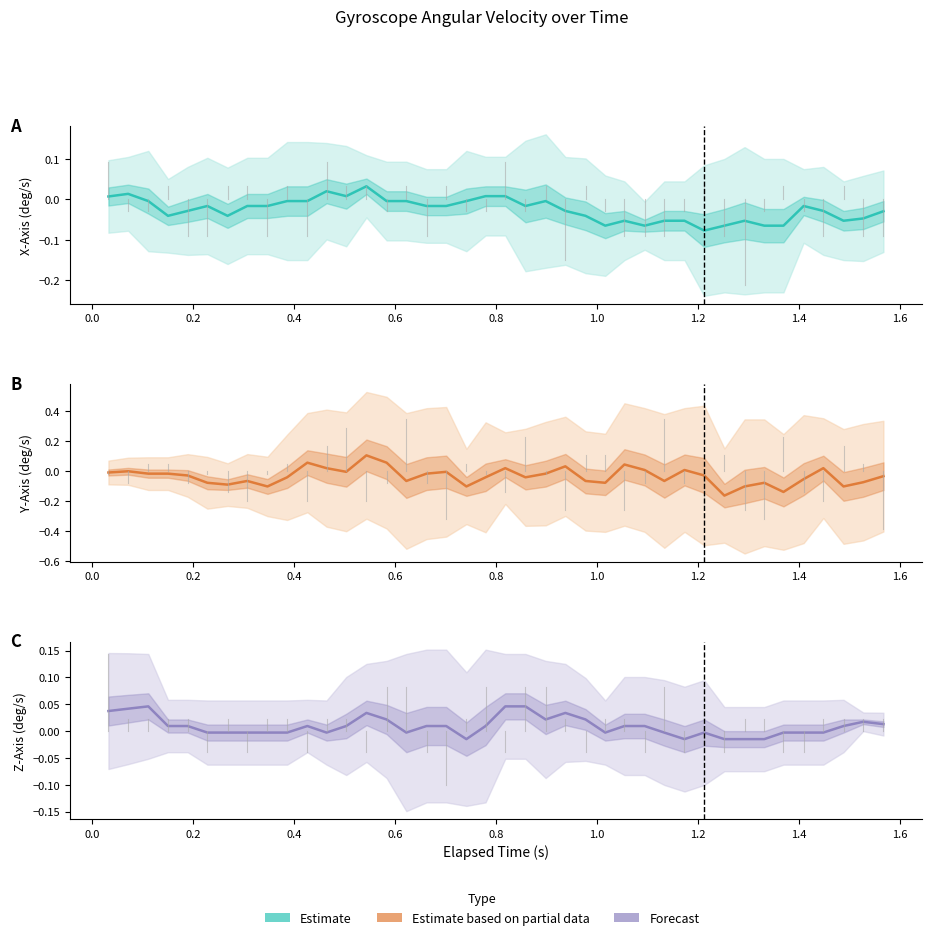

Which series has the widest spread of values?

Y-Axis (deg/s) estimate